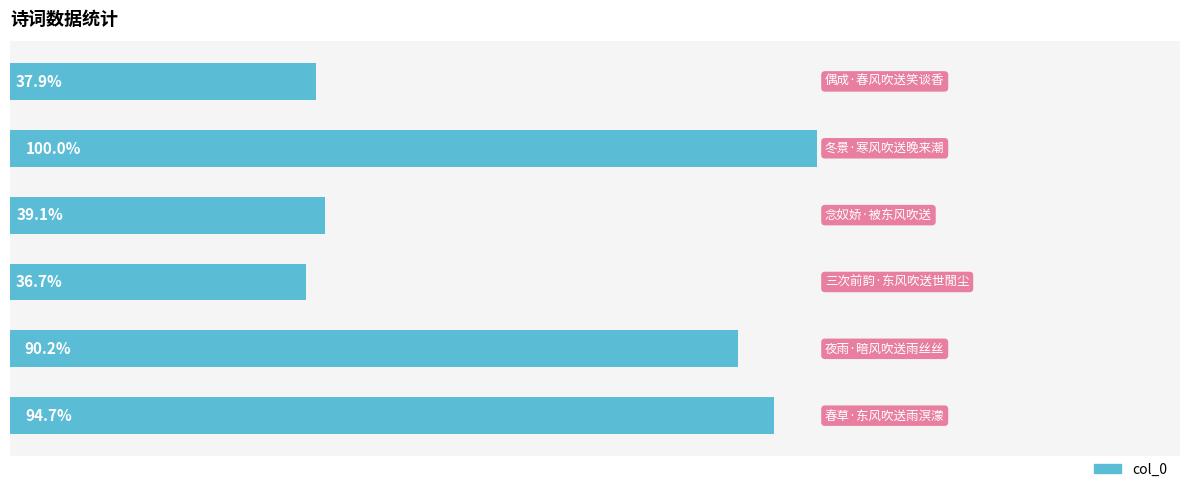

Are the bars horizontal?

Yes